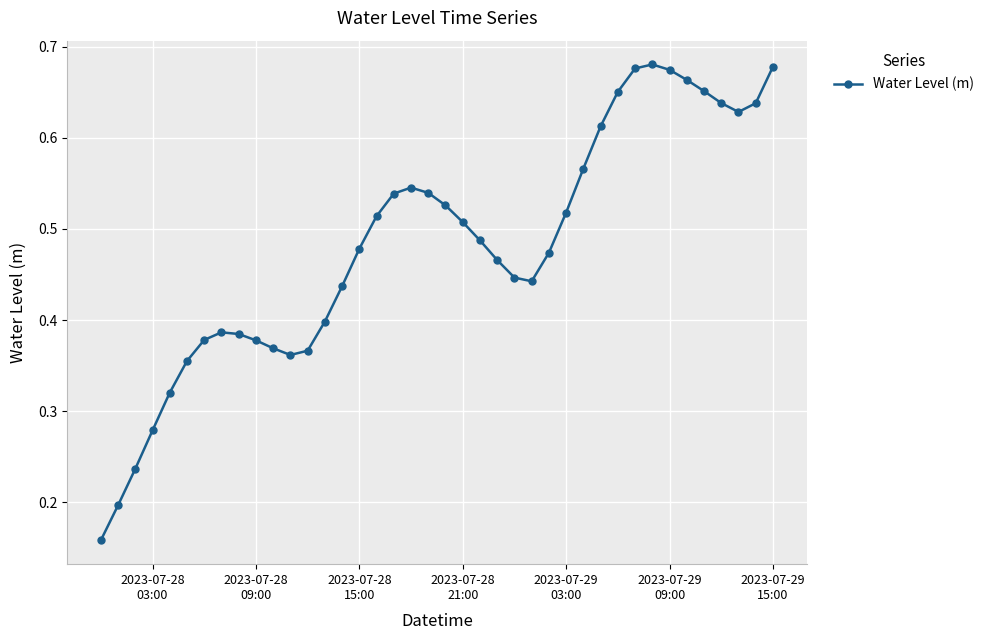

Count the values in the range 0 to 1.

40